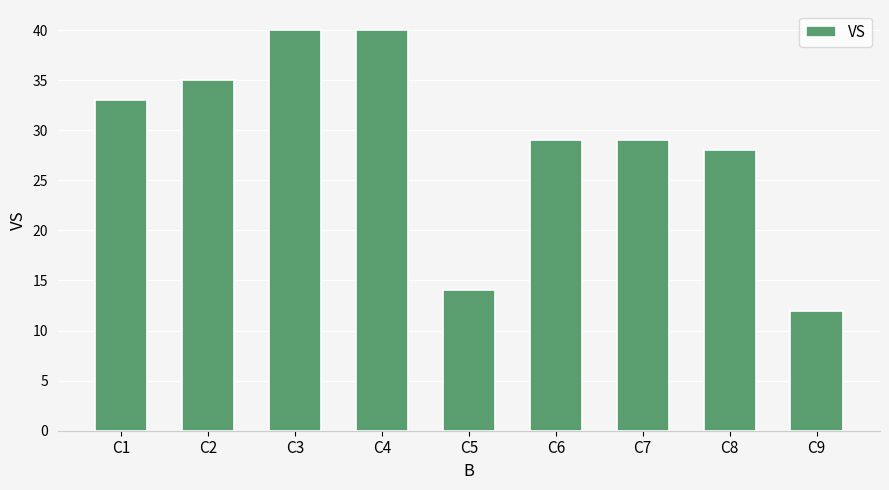

How many series are shown in this chart?

1